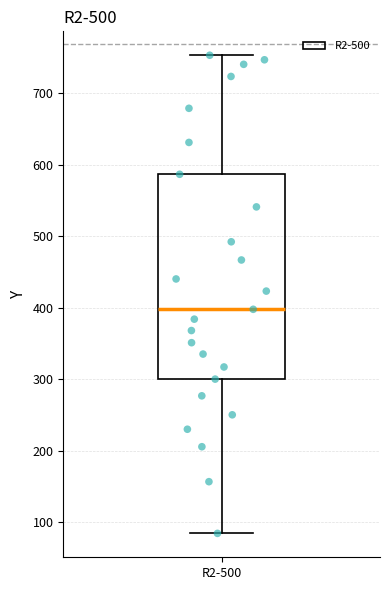

Where does the upper whisker of the box for R2-500 end on the y-axis? The values are not printed on the chart, so give them approximately, as read against the axis.

750